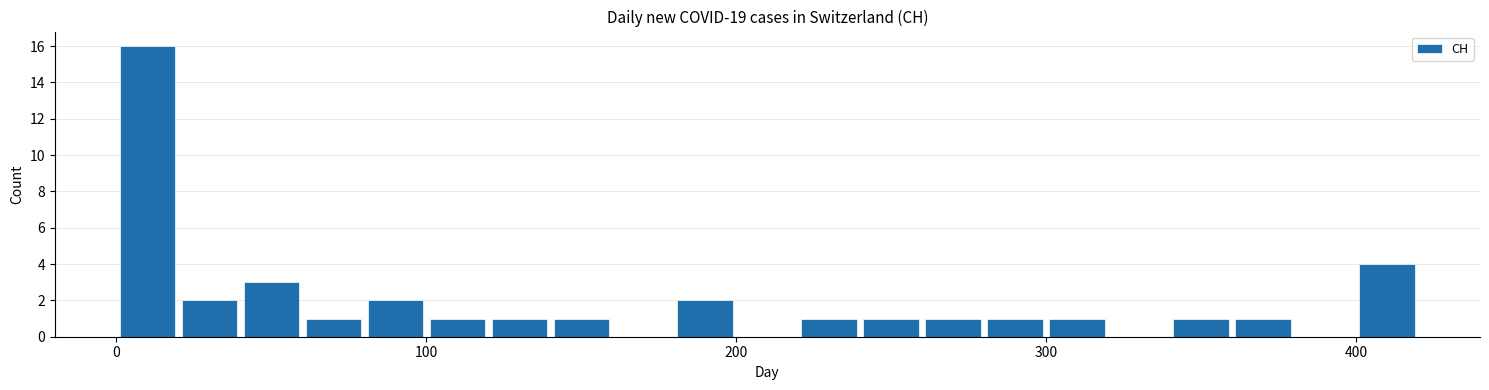

Read against the x-axis, roughly where is the centre of the tallest bar?

10